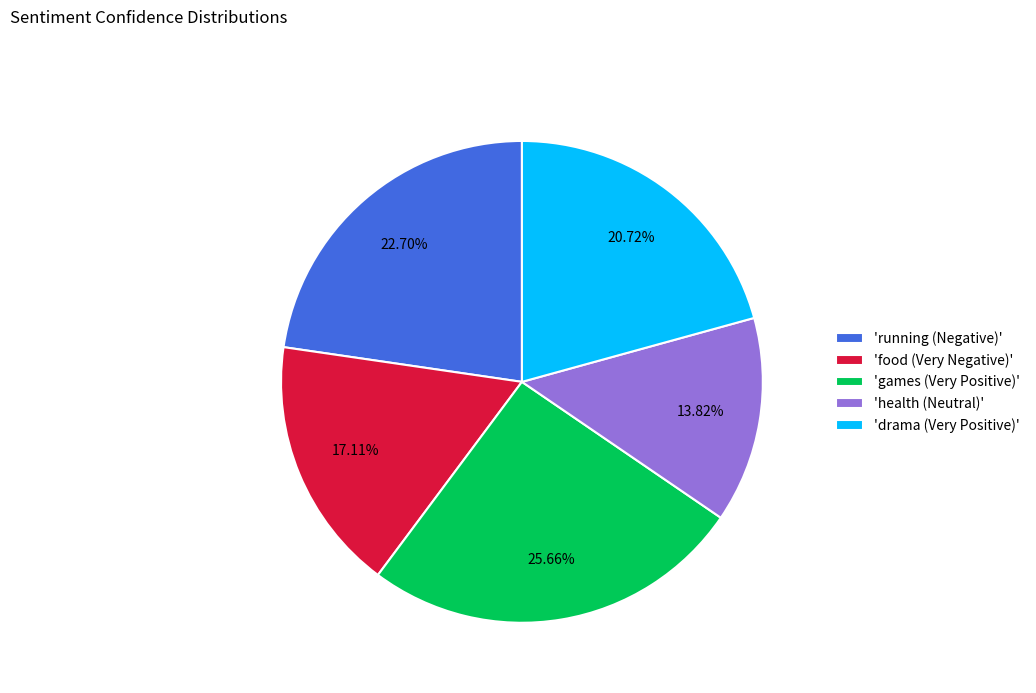

Which has a higher value, 'health (Neutral)' or 'running (Negative)'?

'running (Negative)'